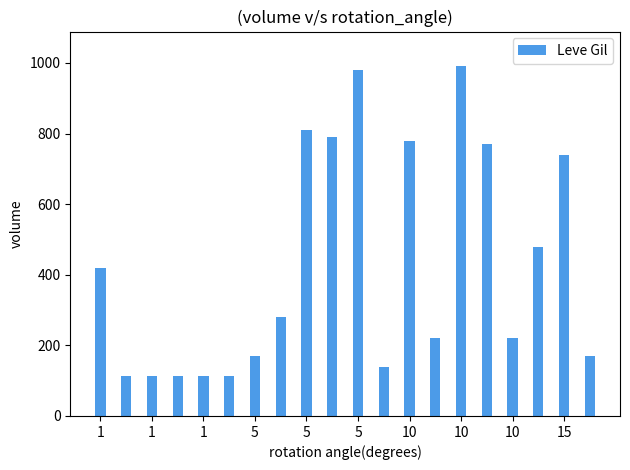

What is the maximum value shown in the chart?

990